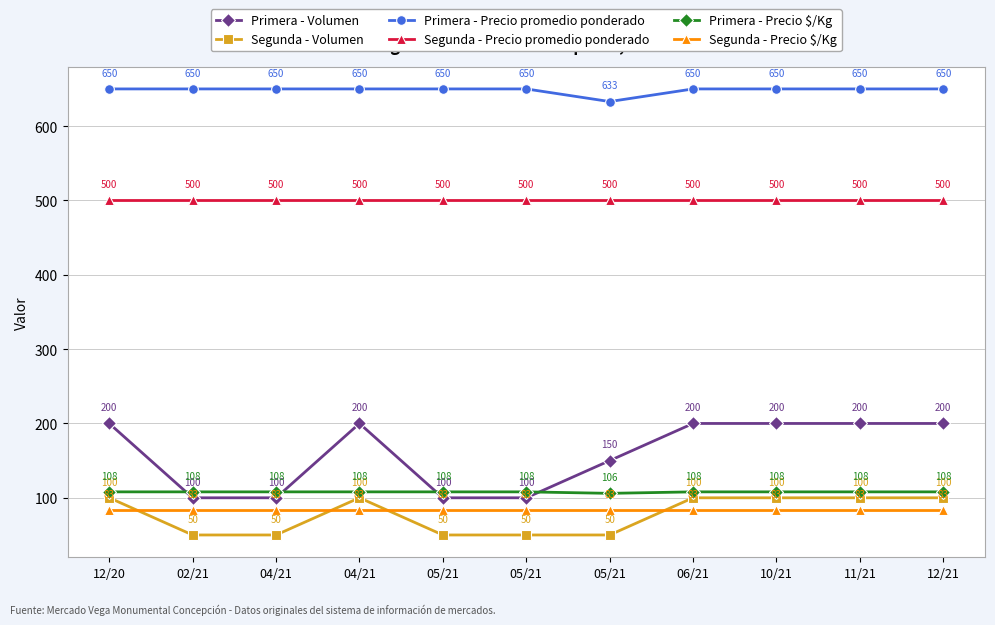

True or false: Segunda - Precio promedio ponderado and Primera - Volumen intersect in this chart.

False